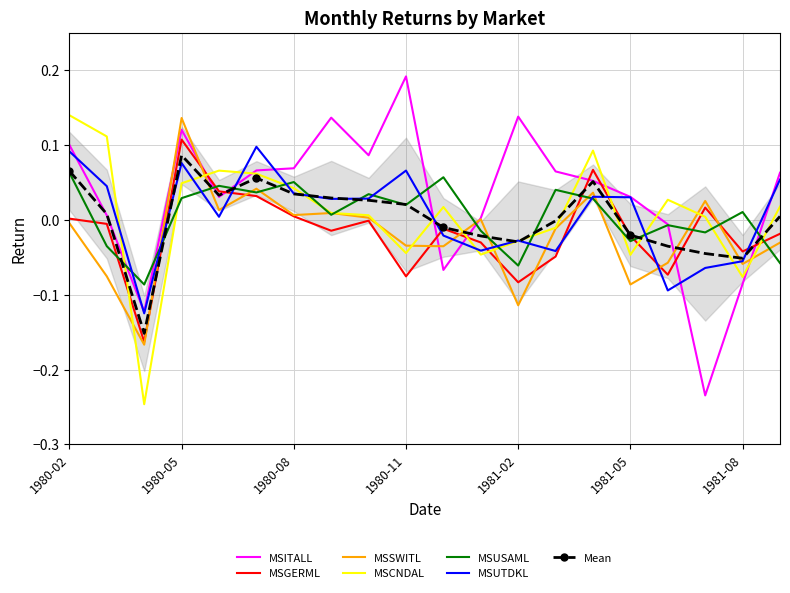

The value of MSUTDKL at 1980-08 is 0.1. True or false?

False